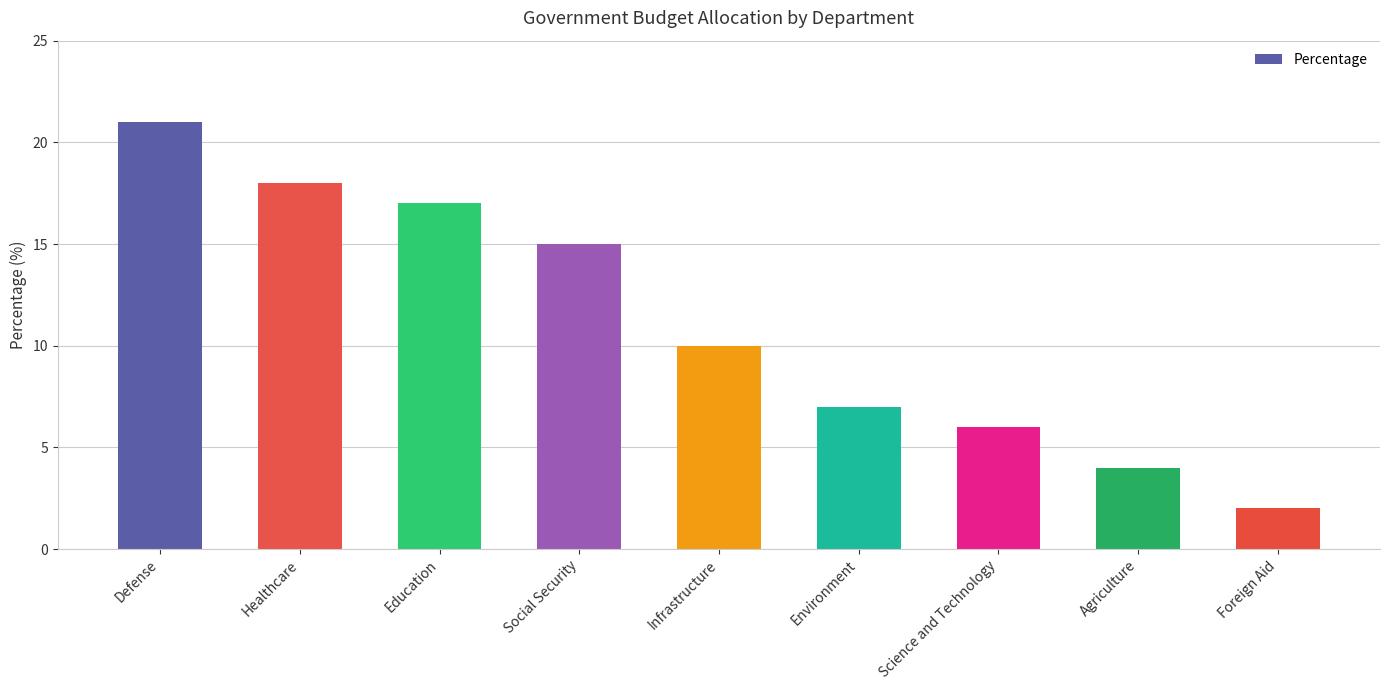

What position from the right is Healthcare?

8